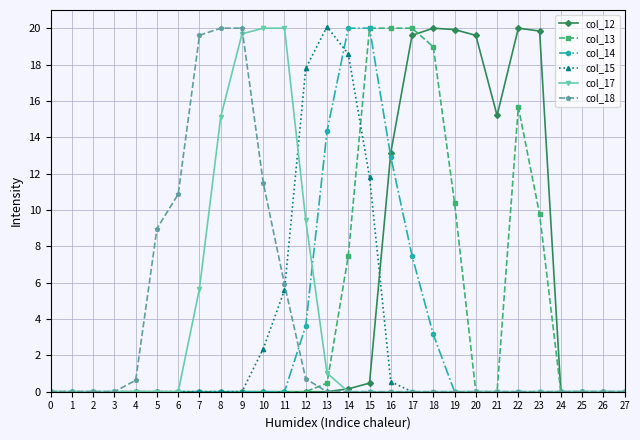

What is the sum of all col_12 values?

148.0